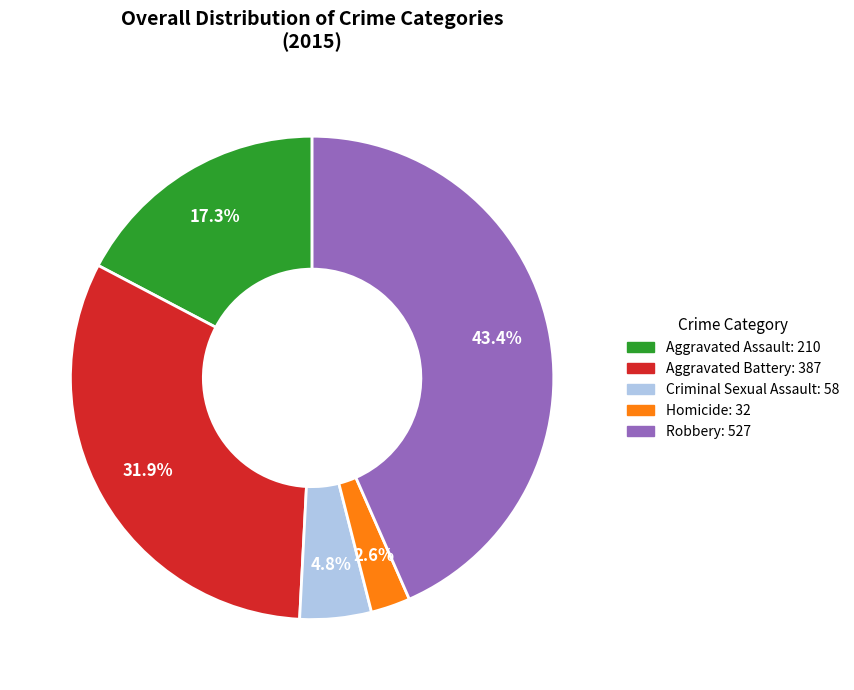

What percentage is the Aggravated Assault slice, to the nearest percent?

17%